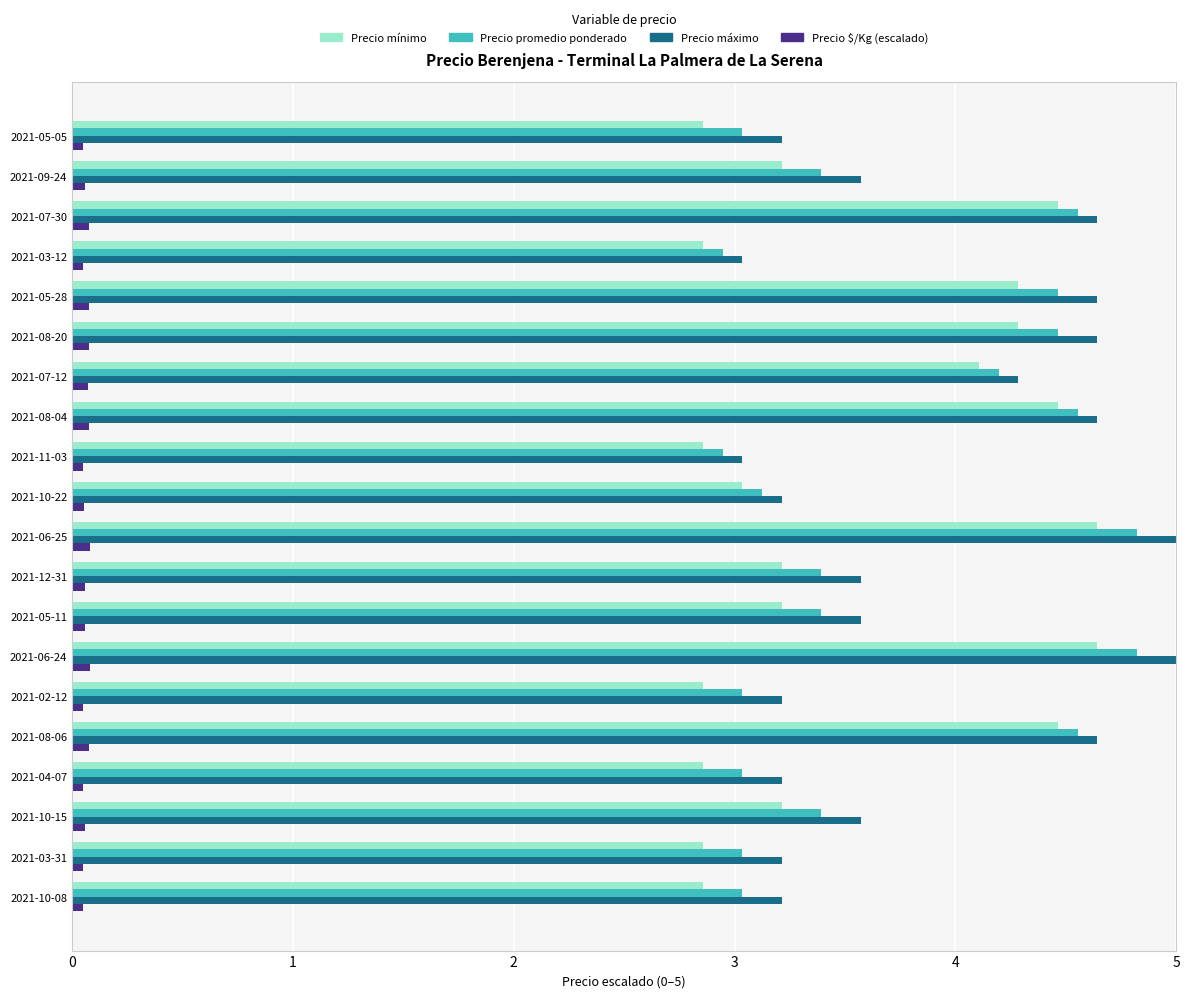

What is the greatest value displayed?

5.0